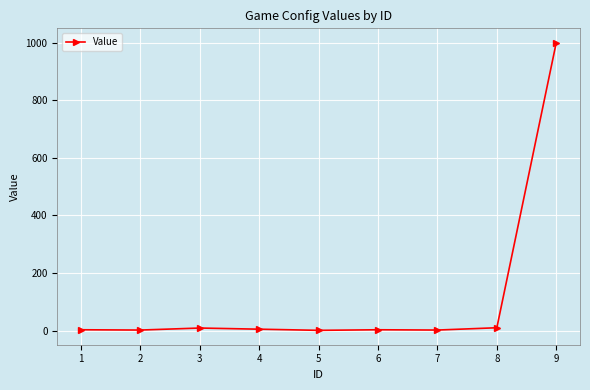

Does the chart have visible grid lines?

Yes